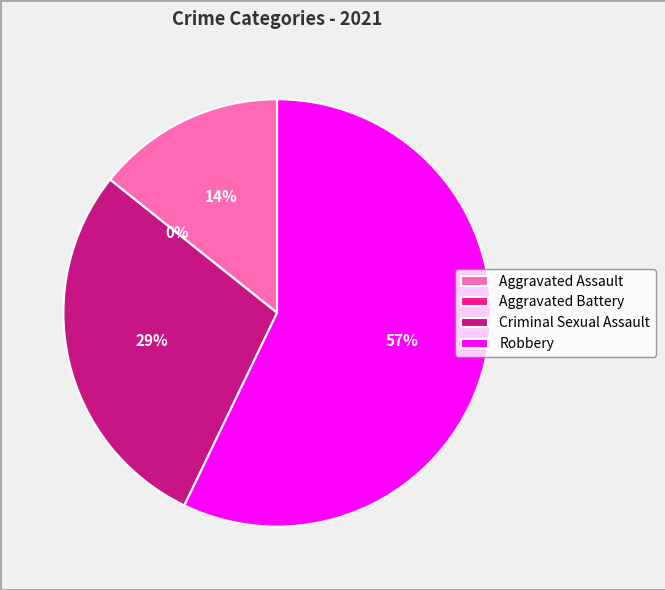

What percentage is the Criminal Sexual Assault slice, to the nearest percent?

29%